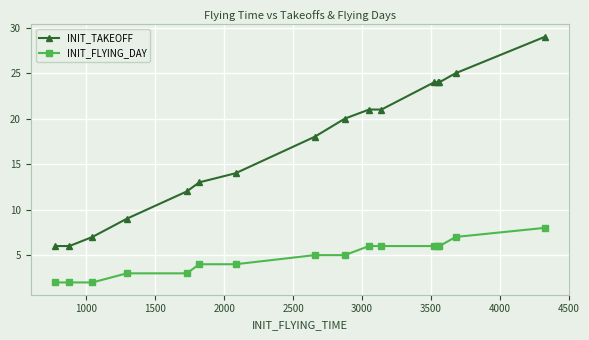

Which series has the largest range (max minus min)?

INIT_TAKEOFF